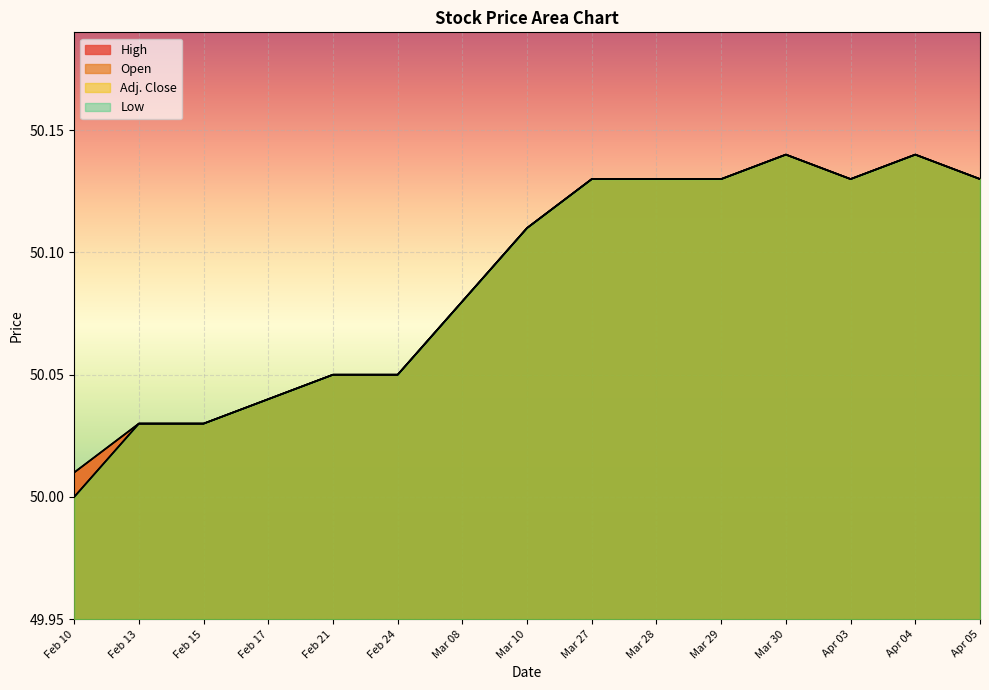

How many lines are shown in the chart?

4